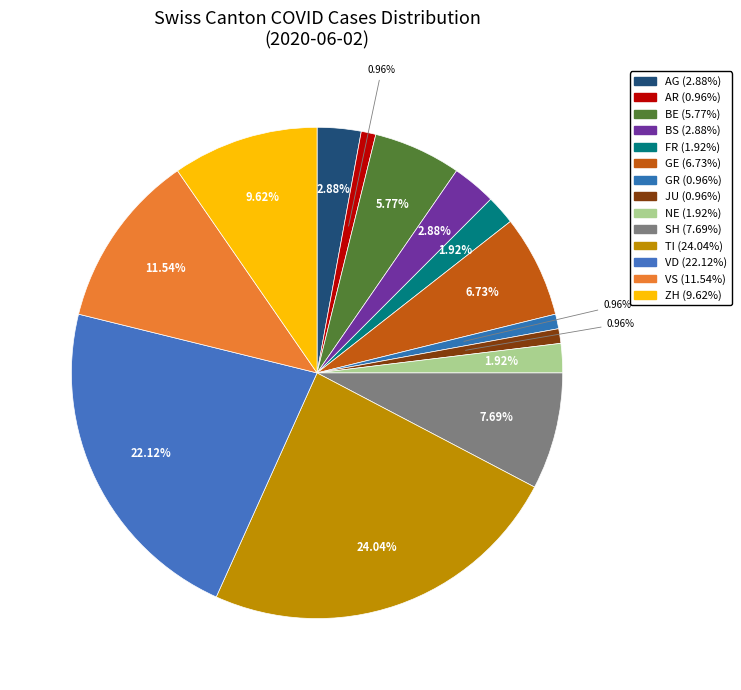

How many slices are in this pie chart?

14